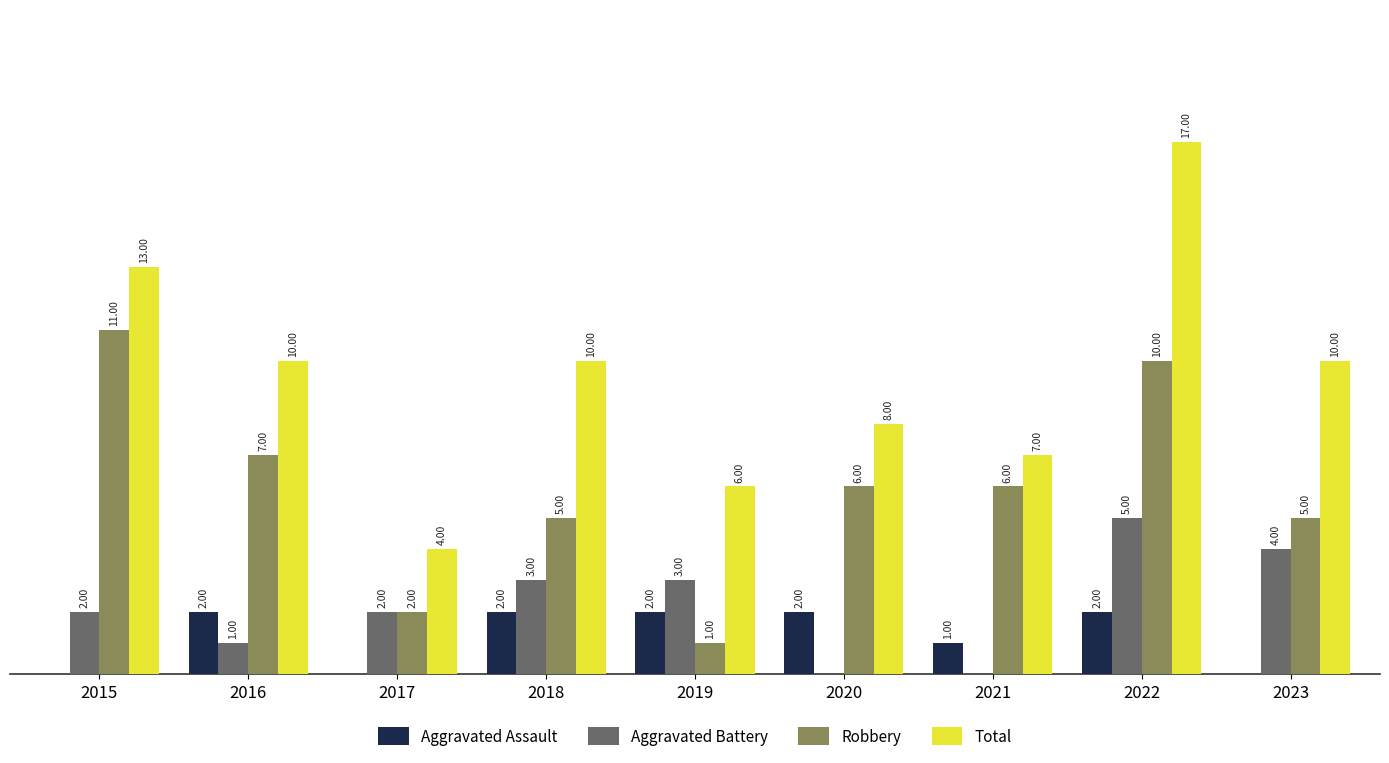

Between 2015 and 2023, which series saw the biggest shift?

Robbery